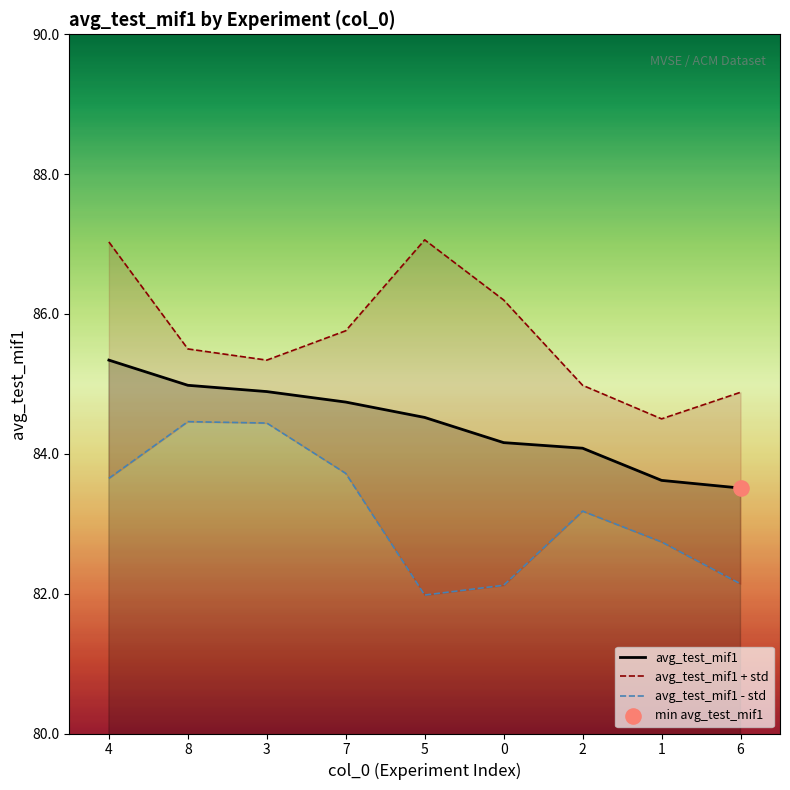

What are all the series names shown in the legend?

avg_test_mif1, avg_test_mif1 + std, avg_test_mif1 - std